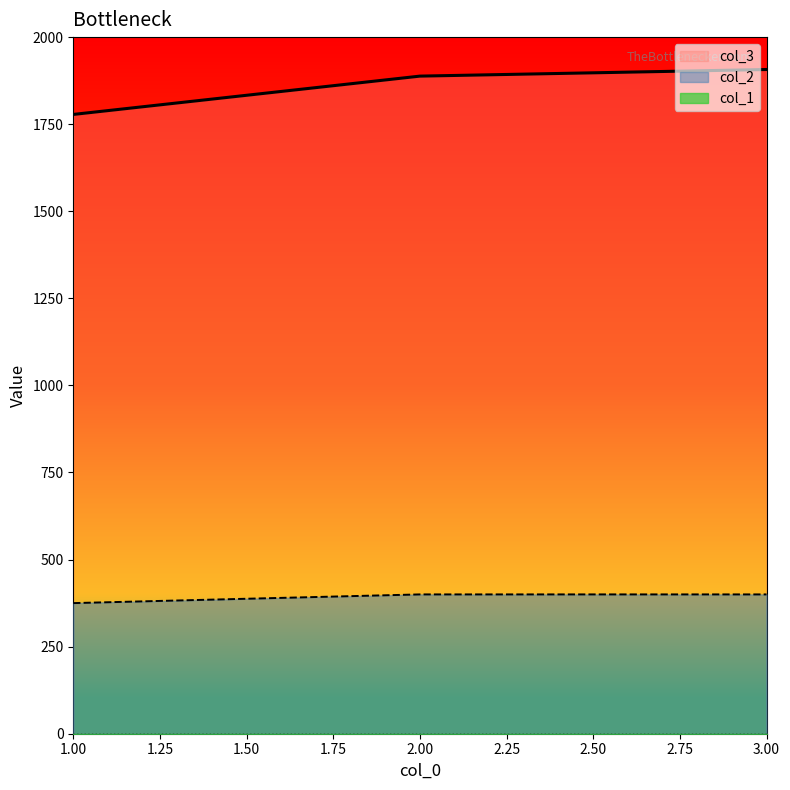

Between 2 and 3, which is larger?

3